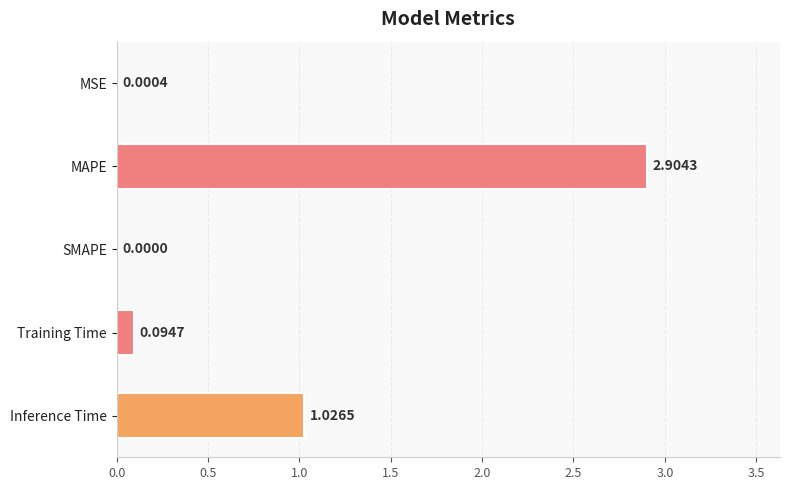

Which category has the highest value across all series?

MAPE